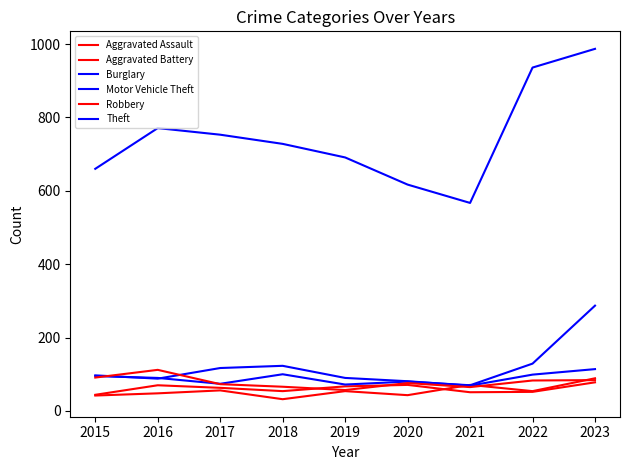

How many lines are shown in the chart?

6